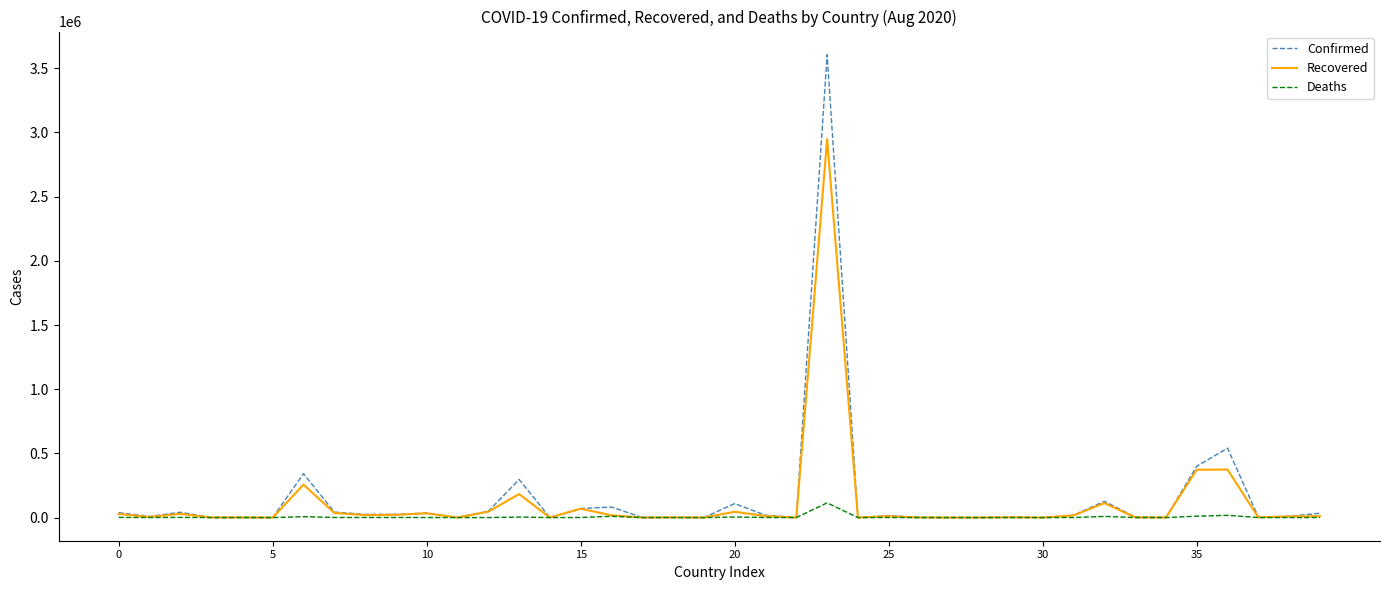

What is the difference between the second highest and minimum values in the Recovered series?

373980